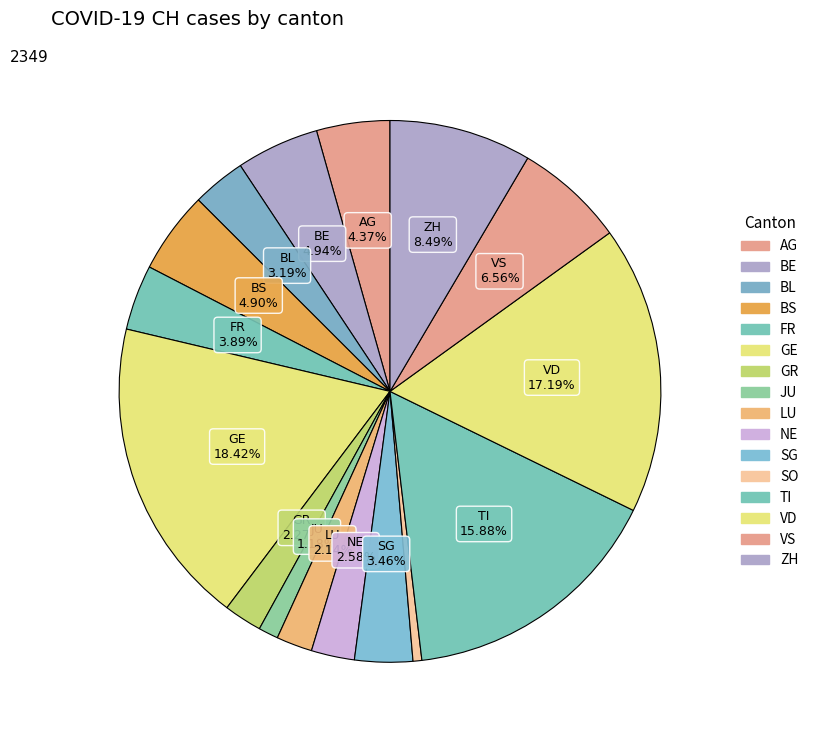

How many slices are in this pie chart?

16